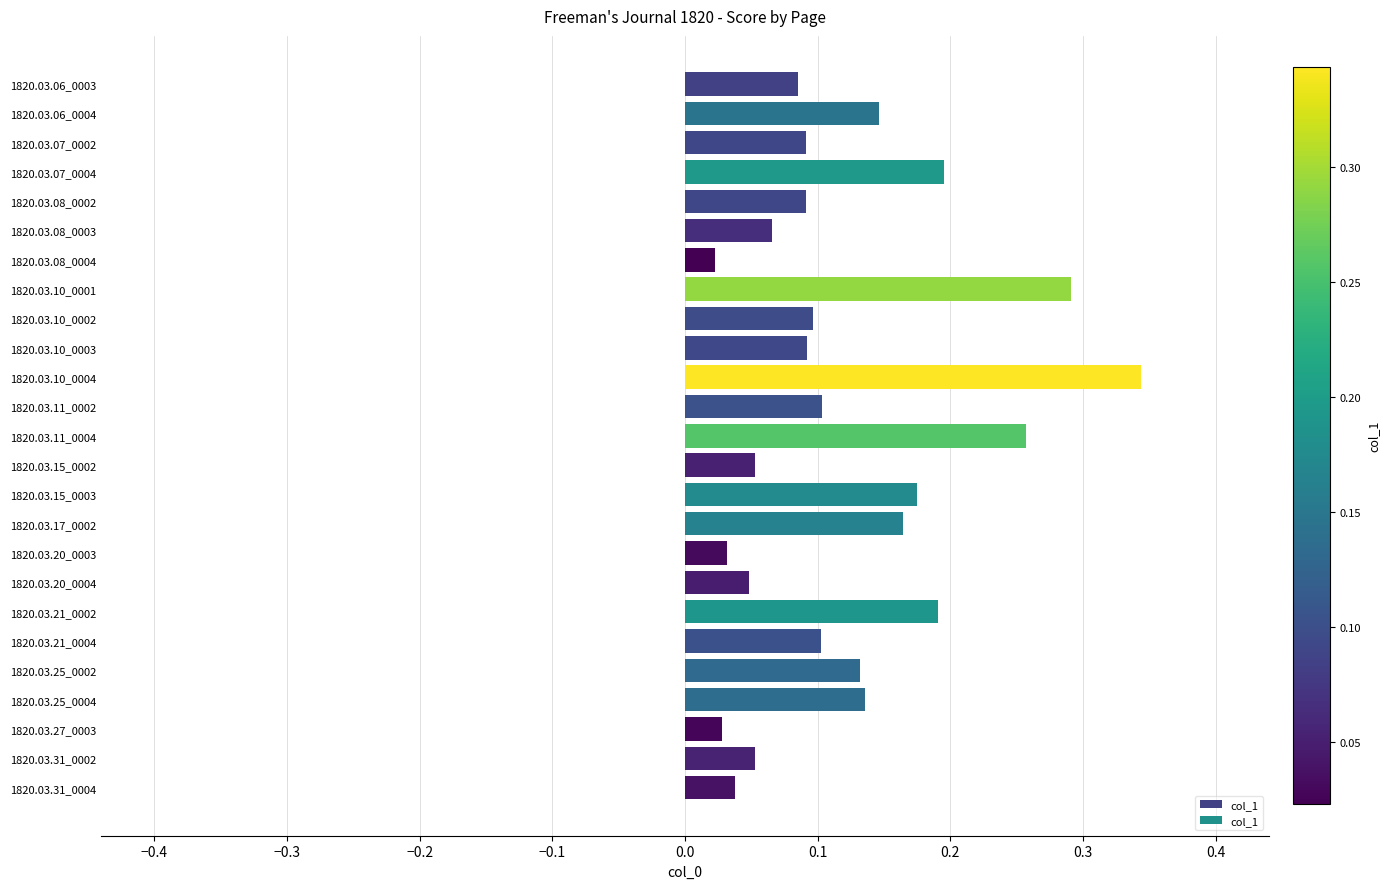

The chart shows a value of 0.1 at 1820.03.08_0002. True or false?

True